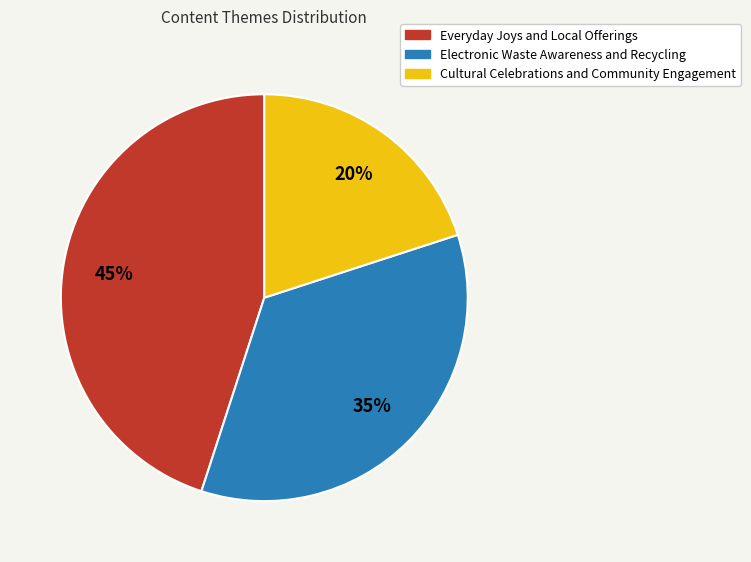

Count the number of slices in the pie.

3